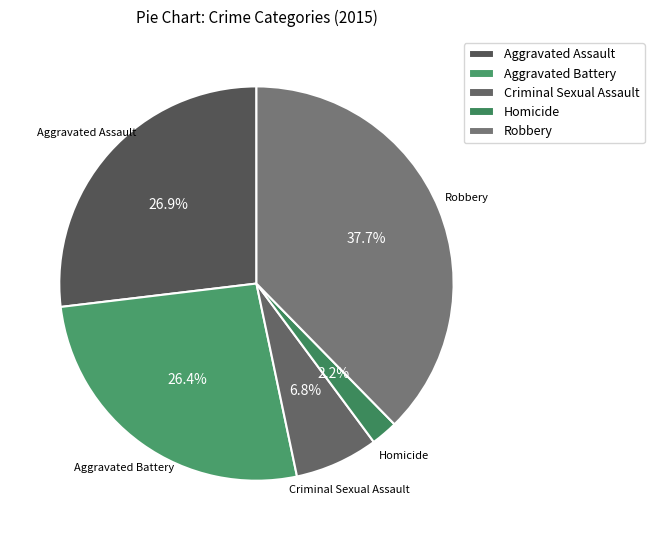

To the nearest percent, what is the average slice percentage?

20%